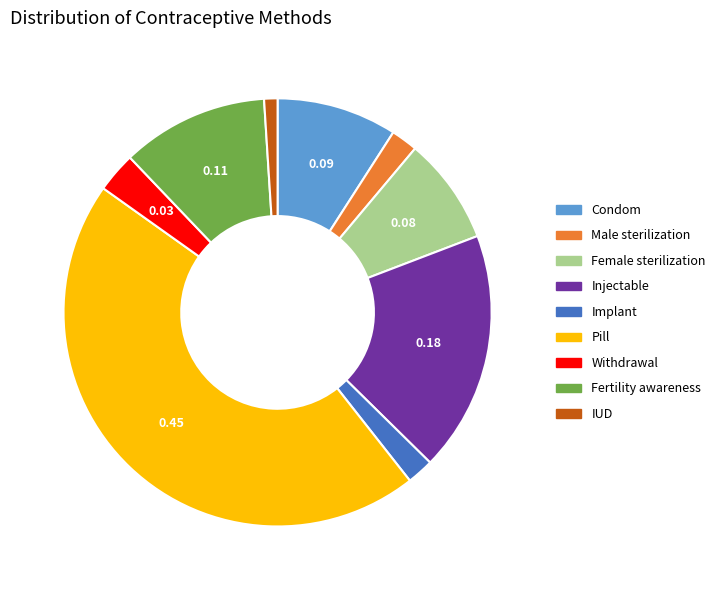

Do Fertility awareness and Condom together represent more than half of the pie?

No